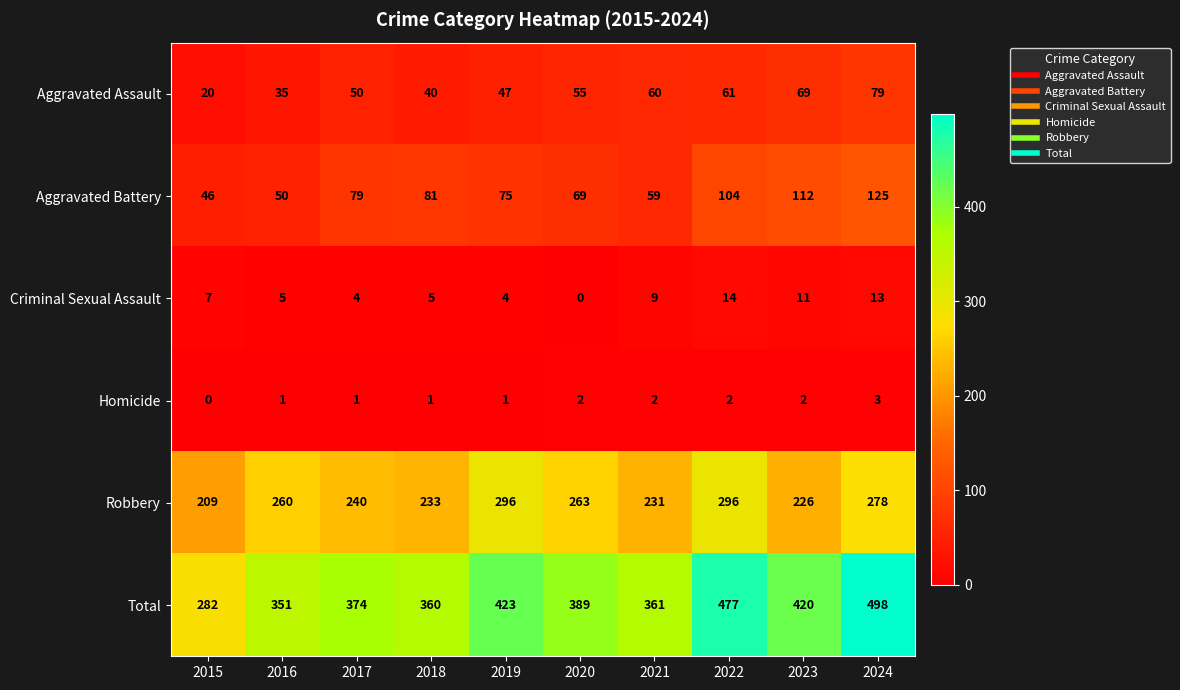

What is the difference between the second highest and minimum values in the Criminal Sexual Assault series?

13